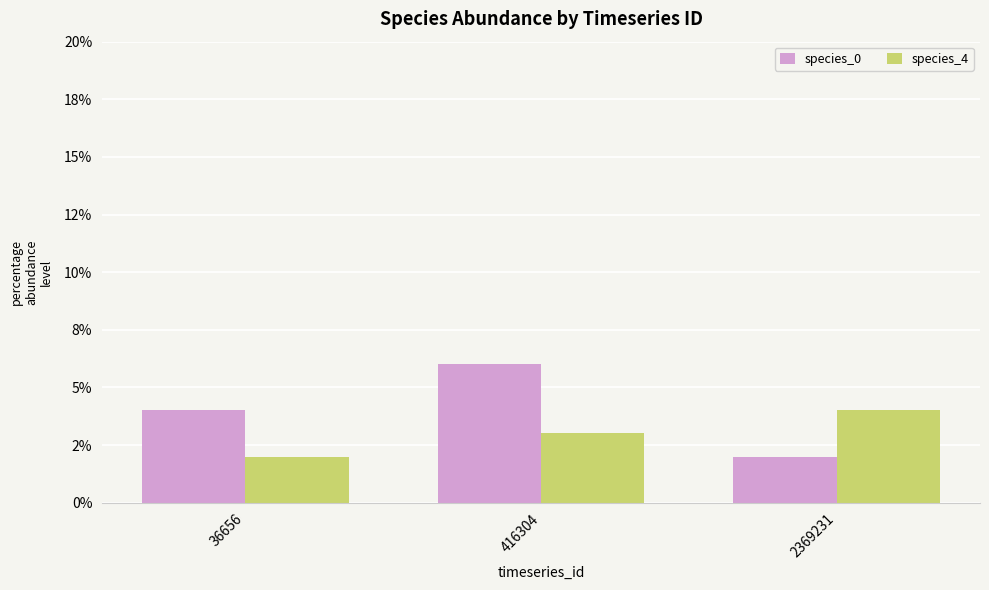

Are the bars horizontal?

No